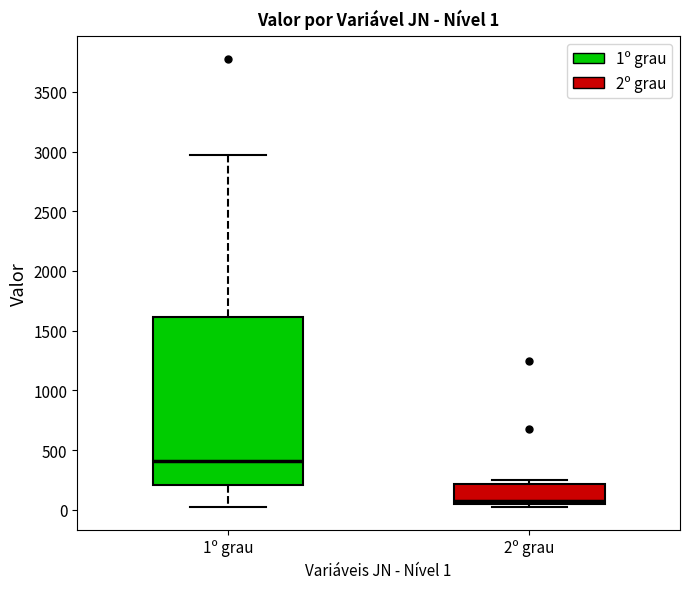

Which box's median line is the lowest?

2º grau